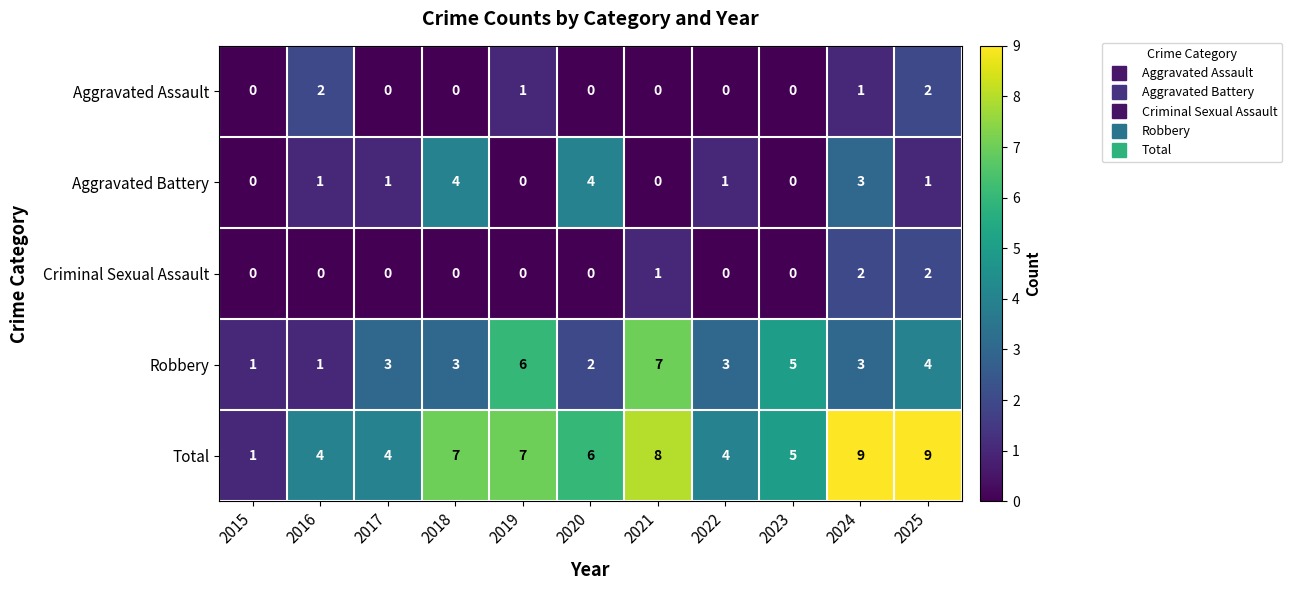

What is the maximum value for Total?

9